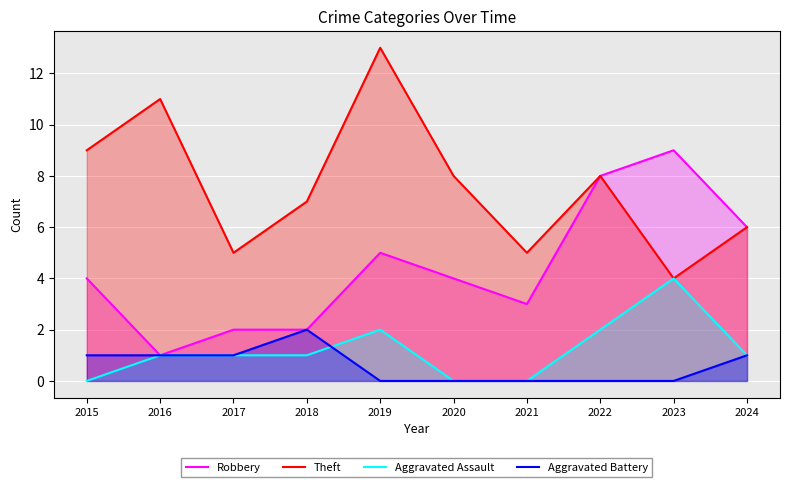

True or false: Robbery and Theft intersect in this chart.

False